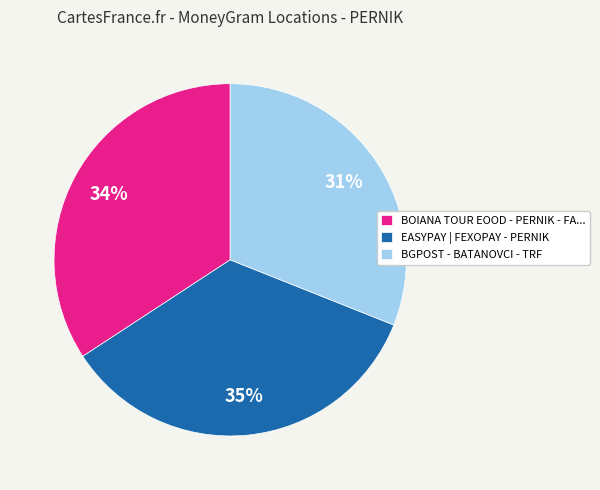

Is the sum of EASYPAY | FEXOPAY - PERNIK and BOIANA TOUR EOOD - PERNIK - FA... greater than half?

Yes